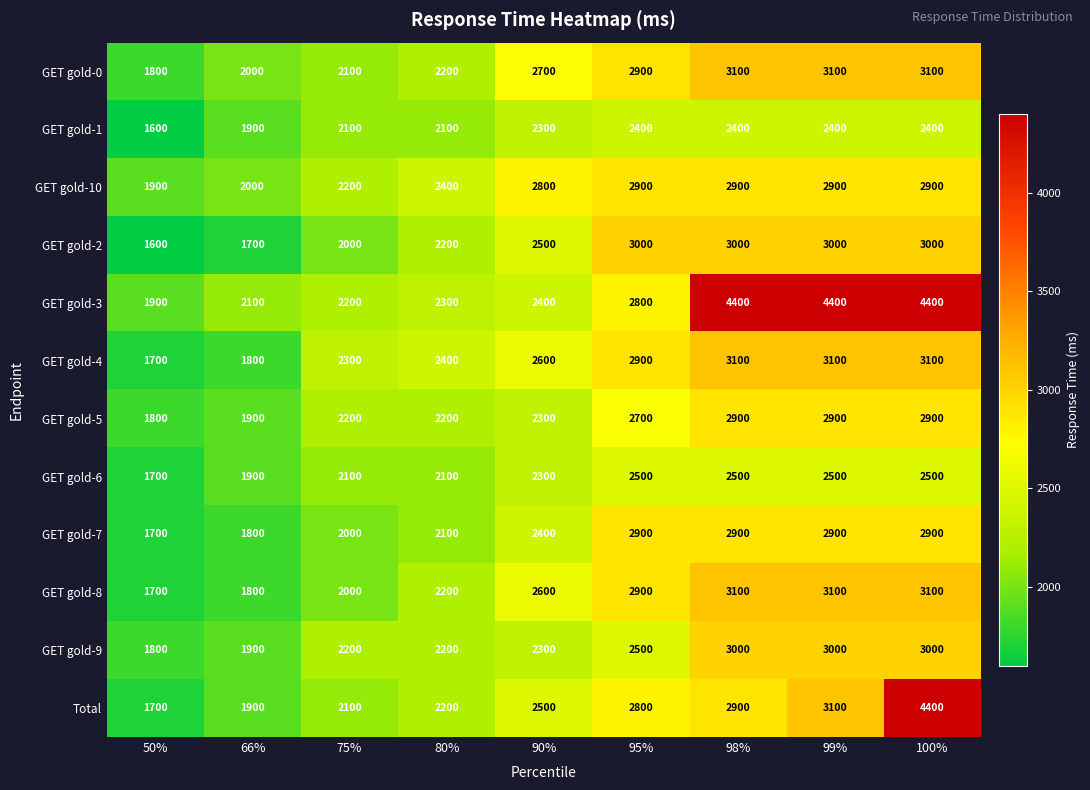

At how many categories does at least one series exceed 1924?

8